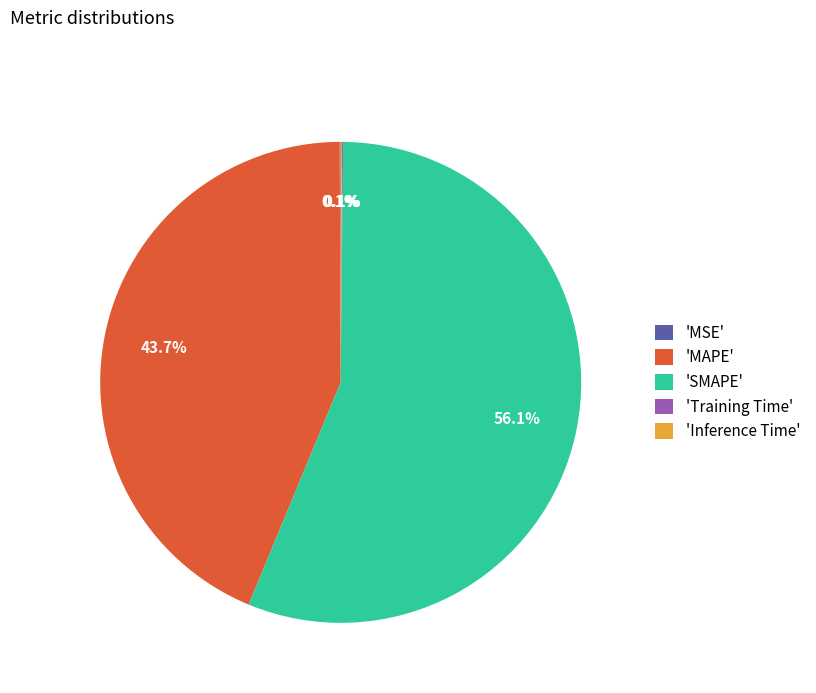

Between 'SMAPE' and 'MAPE', which is larger?

'SMAPE'